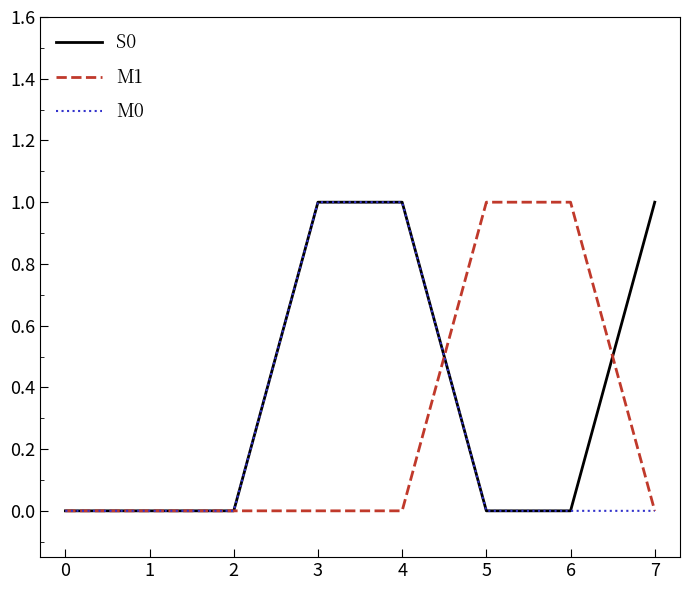

The M0 series shows 1 at 2. True or false?

False